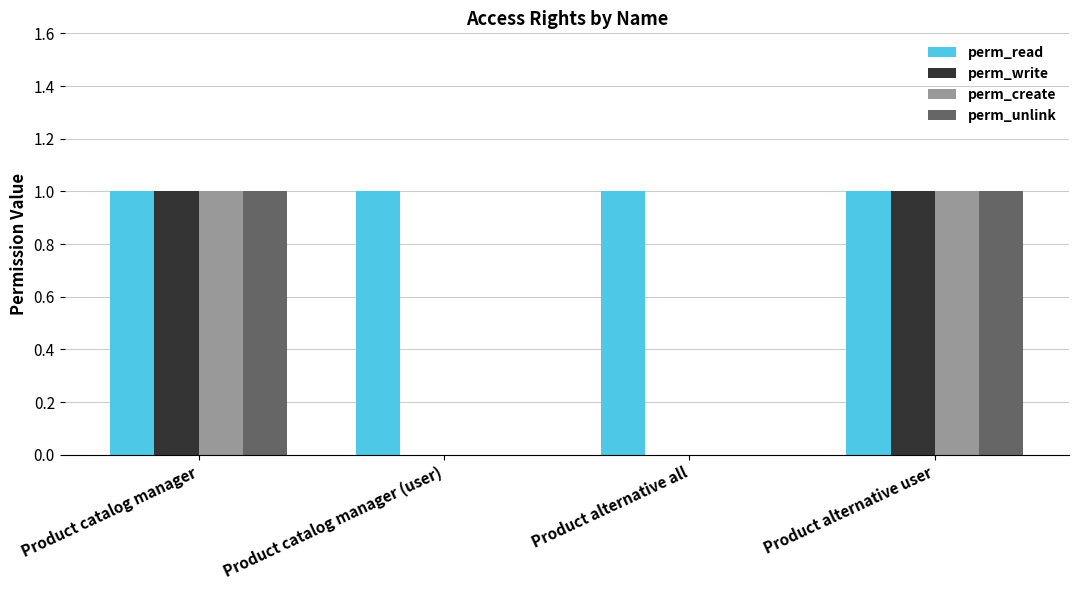

Is it true that perm_create equals 0 at Product catalog manager (user)?

True